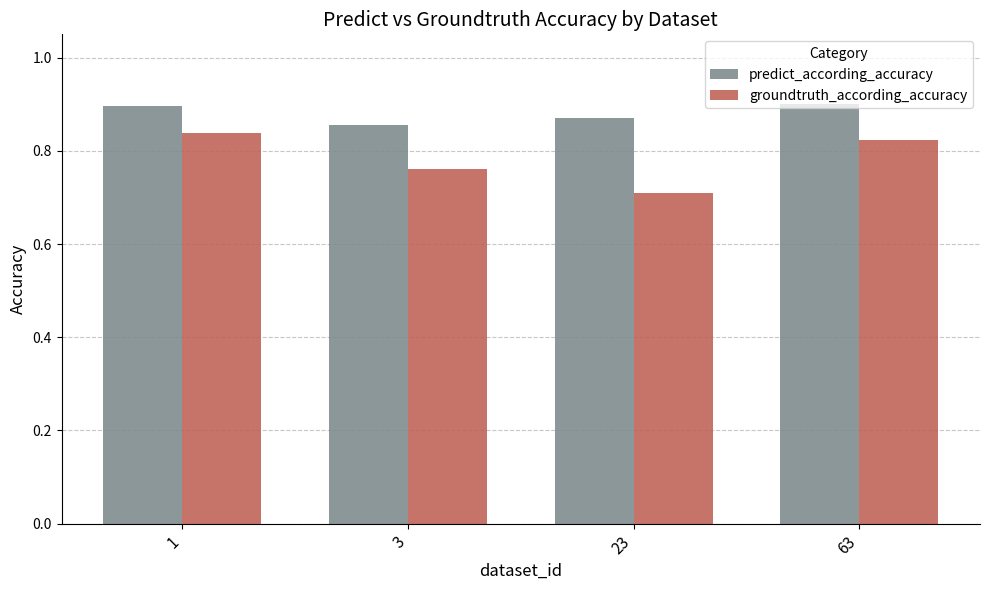

List the series in order of their overall mean, lowest first.

groundtruth_according_accuracy, predict_according_accuracy